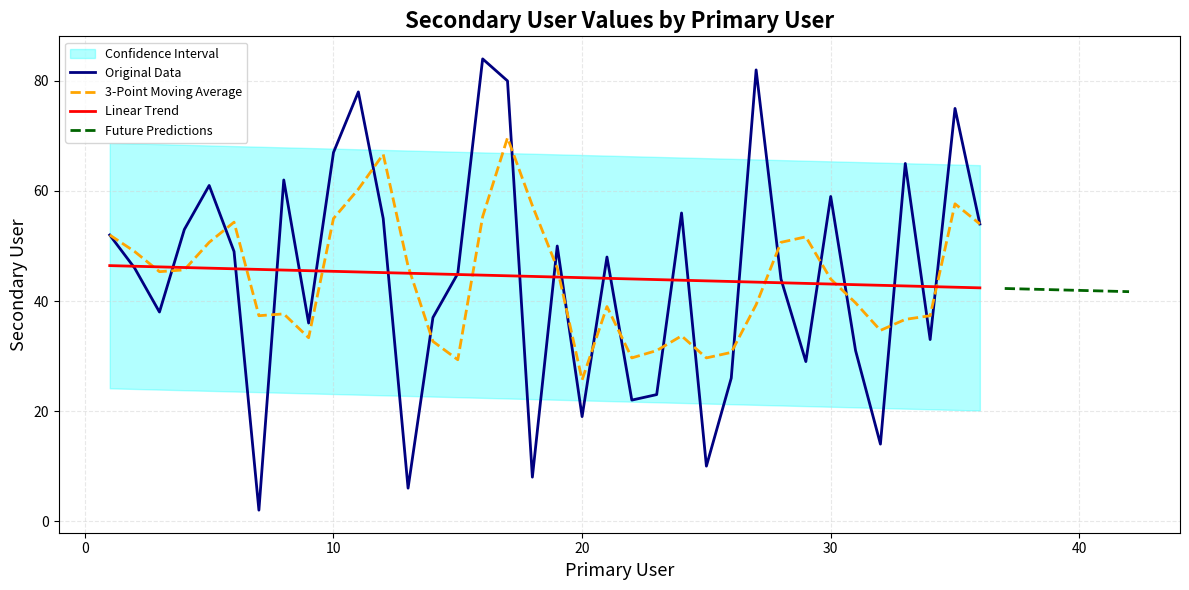

True or false: Primary User has a value of 44.9 at 14.

True